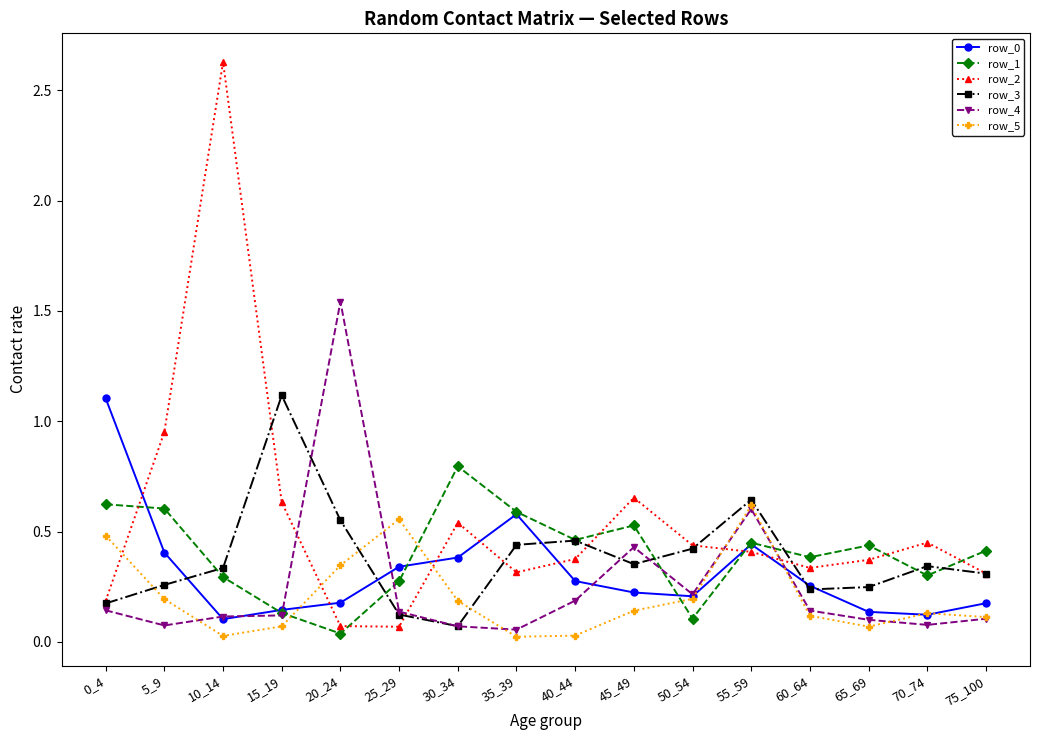

True or false: row_0 has a value of 0.5 at 25_29.

False